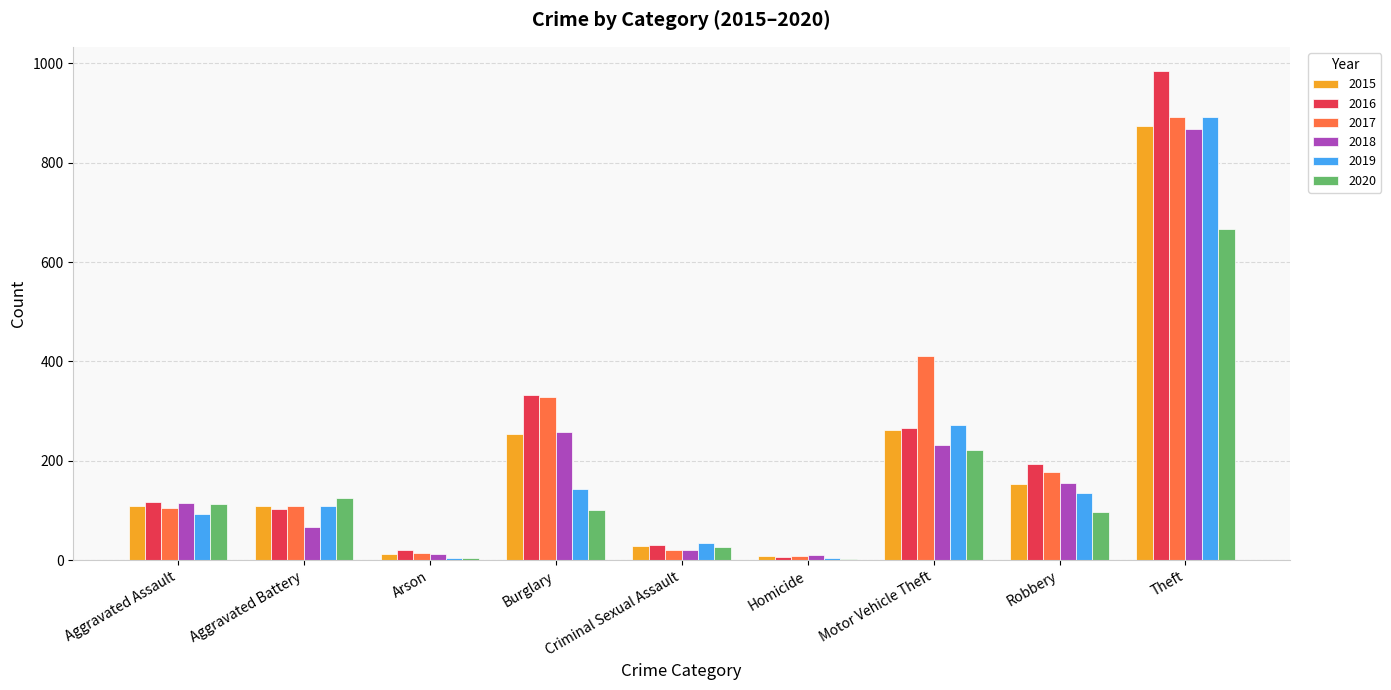

At which category does the chart reach its peak across all series?

Theft